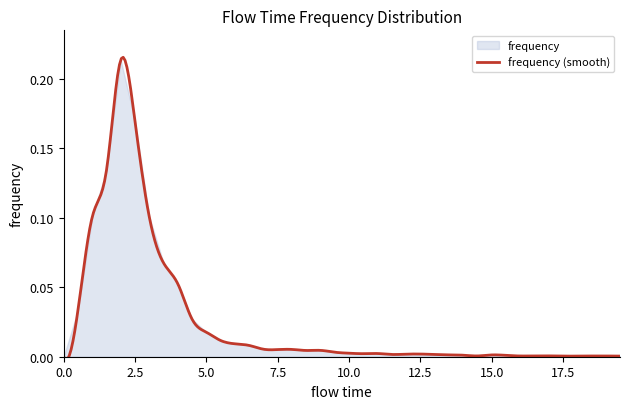

The value at 32 is 0.0. True or false?

True